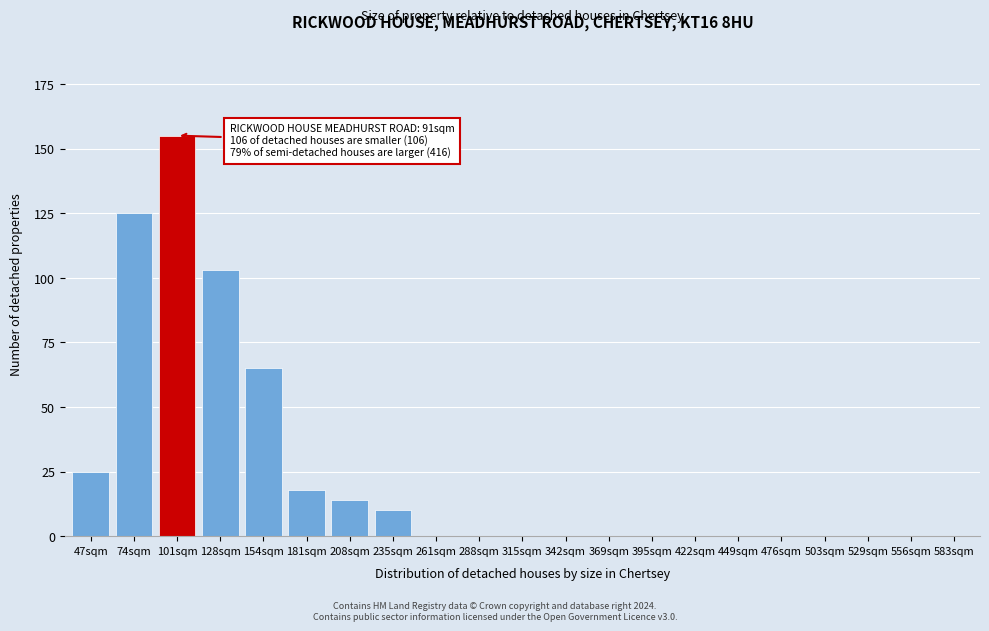

Reading right to left, list all the values displayed in this chart.

583sqm=0	556sqm=0	529sqm=0	503sqm=0	476sqm=0	449sqm=0	422sqm=0	395sqm=0	369sqm=0	342sqm=0	315sqm=0	288sqm=0	261sqm=0	235sqm=10	208sqm=14	181sqm=18	154sqm=65	128sqm=103	101sqm=155	74sqm=125	47sqm=25